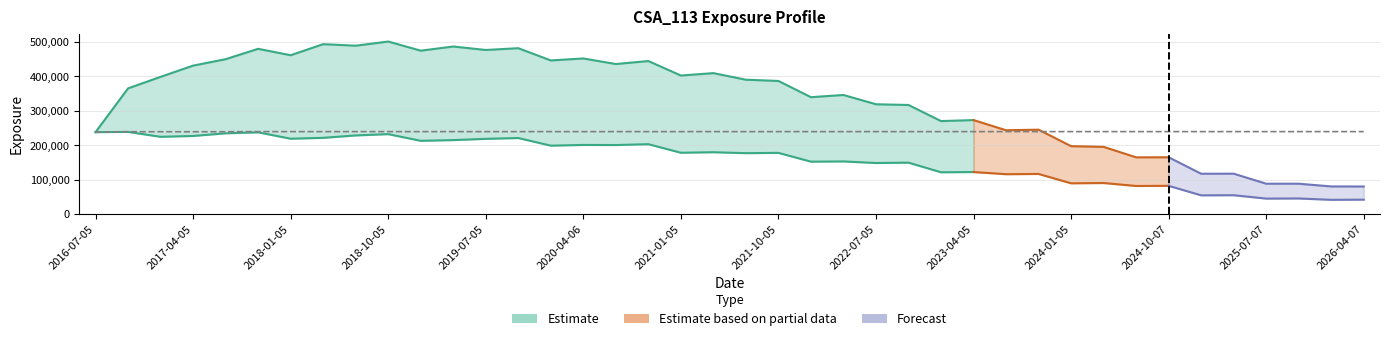

Reading left to right, list all the values displayed in this chart.

EPE: 237521.0	238288.0	223998.0	226425.0	234196.0	236997.0	218484.0	221033.0	227994.0	231753.0	212397.0	214450.0	218073.0	220466.0	198331.0	200382.0	200104.0	202589.0	177756.0	179219.0	176524.0	177379.0	151867.0	152519.0	147936.0	148991.0	121058.0	121714.0	115449.0	116185.0	89027.4	89851.4	81294.1	81675.8	54069.3	54439.2	44641.0	44994.7	41065.3	41552.7
PFE: 237521.0	364587.0	398072.0	430649.0	449319.0	479413.0	460784.0	492948.0	488456.0	500567.0	474015.0	486120.0	476049.0	481245.0	445671.0	451421.0	435260.0	443931.0	401863.0	408858.0	389733.0	386119.0	339039.0	345422.0	318499.0	316368.0	269612.0	272571.0	243089.0	244643.0	196836.0	194808.0	164406.0	164567.0	116755.0	116948.0	87849.6	87833.7	79924.5	79752.0
BaselEE: 237521.0	238691.0	224758.0	227580.0	235807.0	239067.0	220810.0	223803.0	231285.0	235618.0	216432.0	218989.0	223179.0	226246.0	204074.0	206734.0	206997.0	210225.0	185041.0	187150.0	184913.0	186471.0	160227.0	161484.0	157191.0	158930.0	129639.0	130840.0	124586.0	125907.0	96883.7	98187.7	89206.7	90036.3	59869.0	60546.5	49869.9	50499.5	46304.4	47074.9
BaselEEE: 237521.0	238691.0	238691.0	238691.0	238691.0	239067.0	239067.0	239067.0	239067.0	239067.0	239067.0	239067.0	239067.0	239067.0	239067.0	239067.0	239067.0	239067.0	239067.0	239067.0	239067.0	239067.0	239067.0	239067.0	239067.0	239067.0	239067.0	239067.0	239067.0	239067.0	239067.0	239067.0	239067.0	239067.0	239067.0	239067.0	239067.0	239067.0	239067.0	239067.0